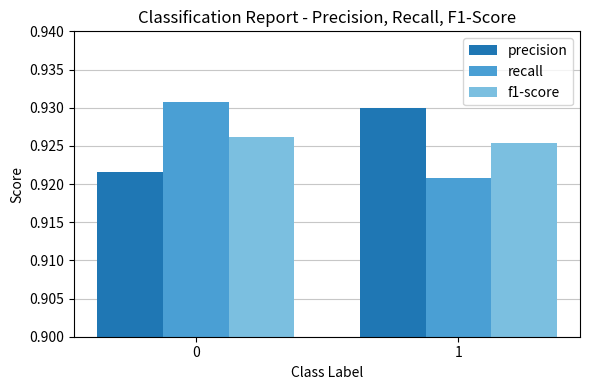

What is the sum of all recall values?

1.9